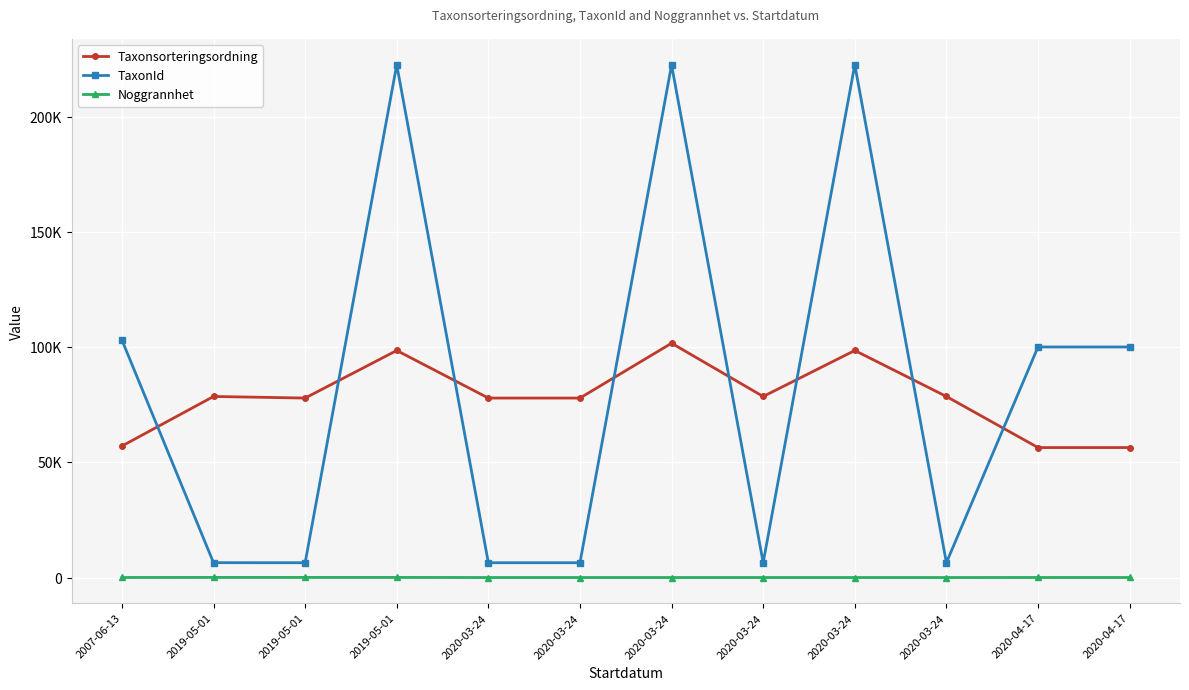

True or false: Noggrannhet and TaxonId cross at least once.

False